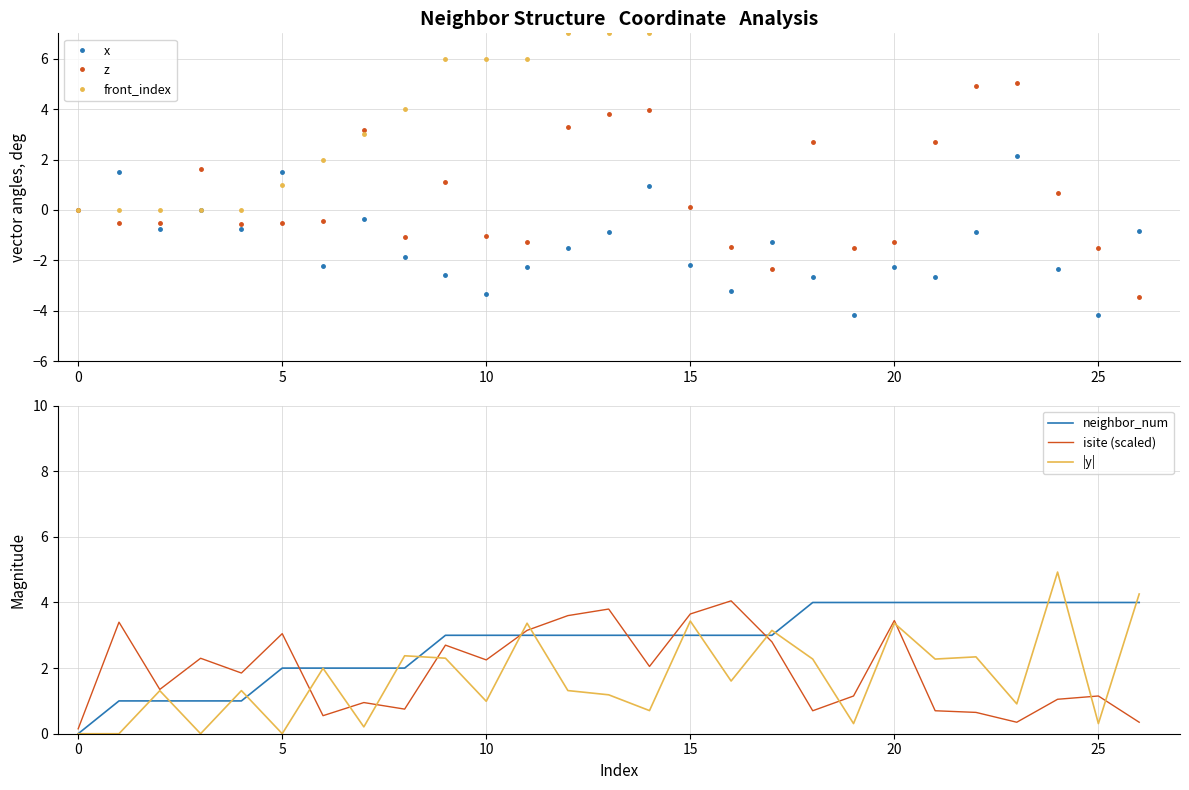

Which series ends up on top after the final intersection of x and |y|?

|y|